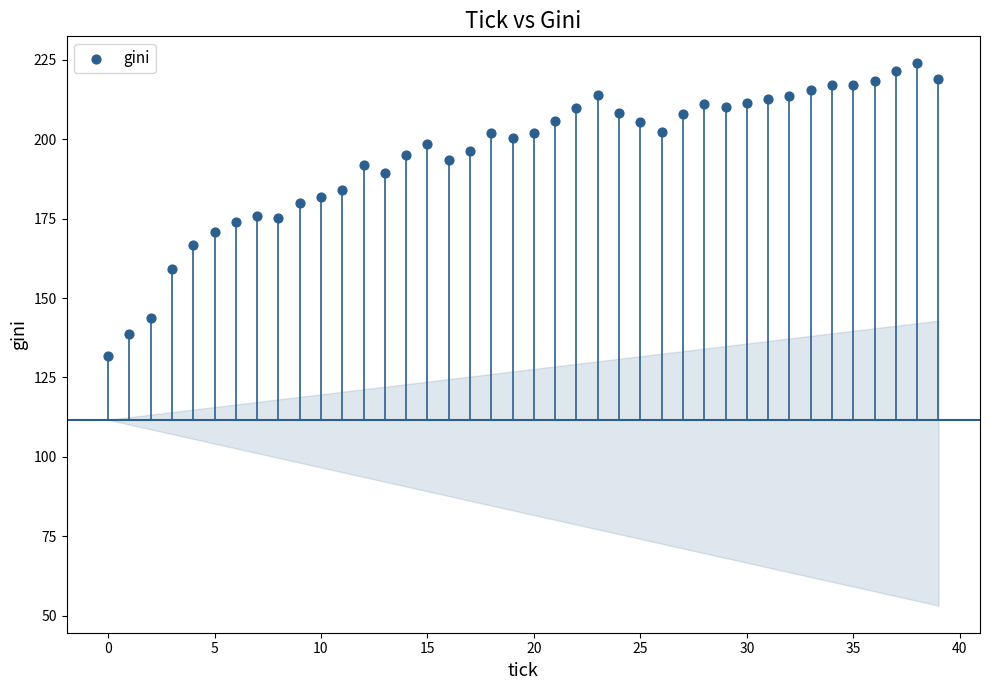

What is the range of Y values (max minus min)?

92.2